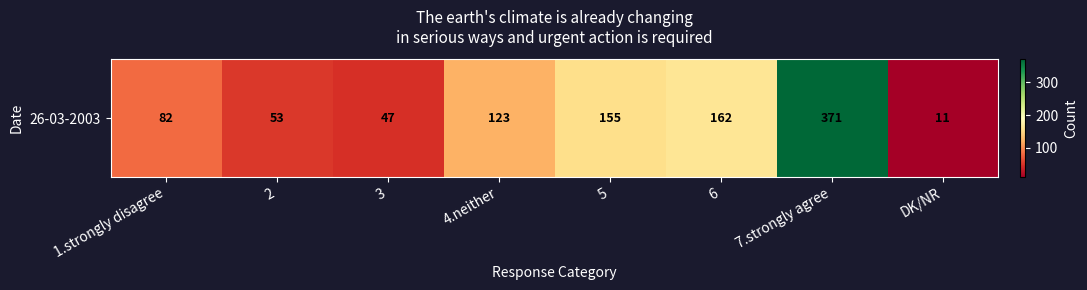

What is the difference between the values at 3 and 1.strongly disagree?

35